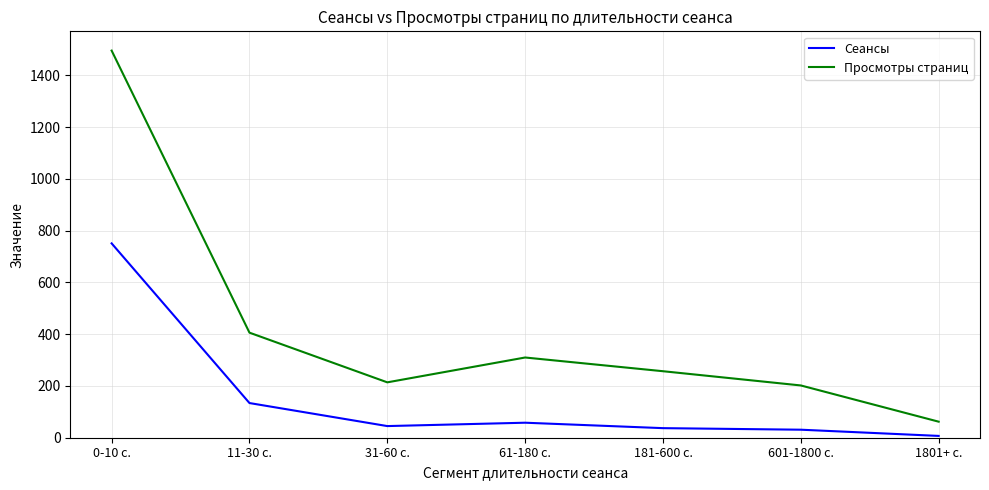

At which category is the sum across all series the highest?

0-10 с.